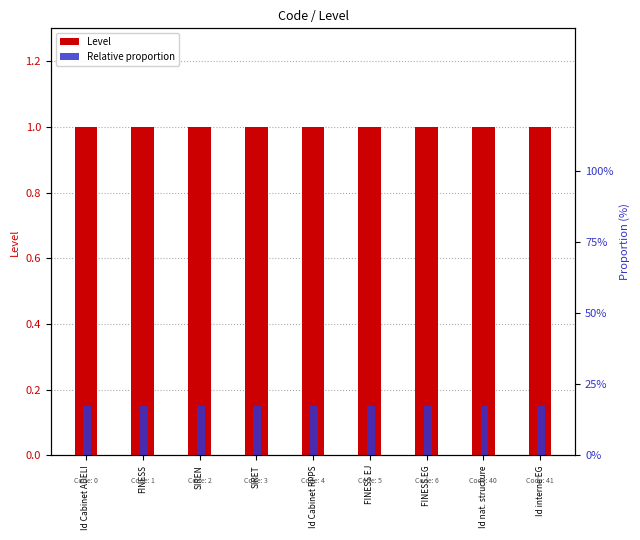

List the series in order of their peak value, highest first.

Level, Relative proportion